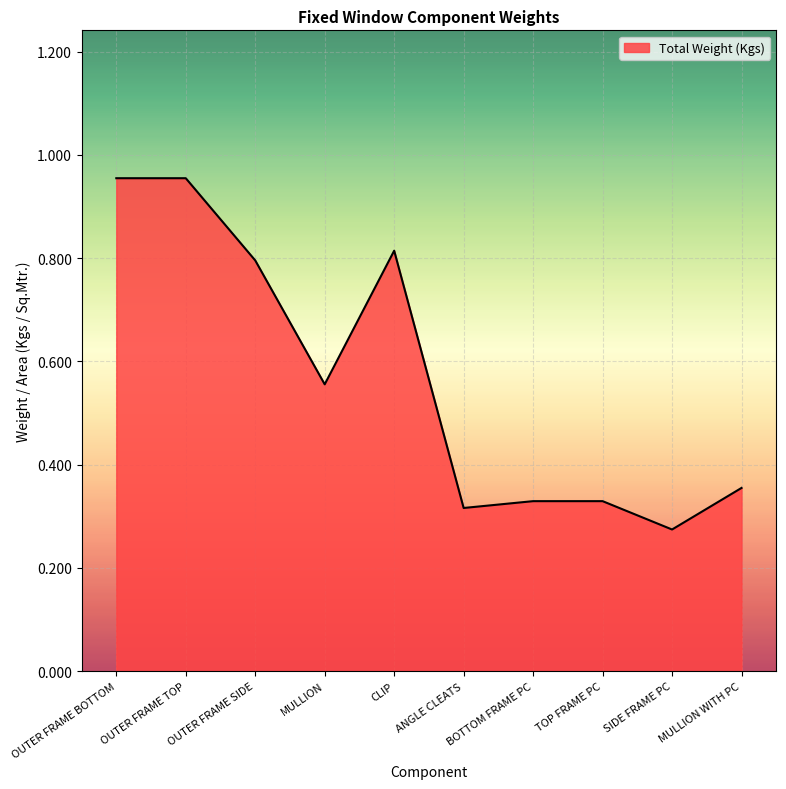

What is the difference between the second highest and minimum values?

0.7